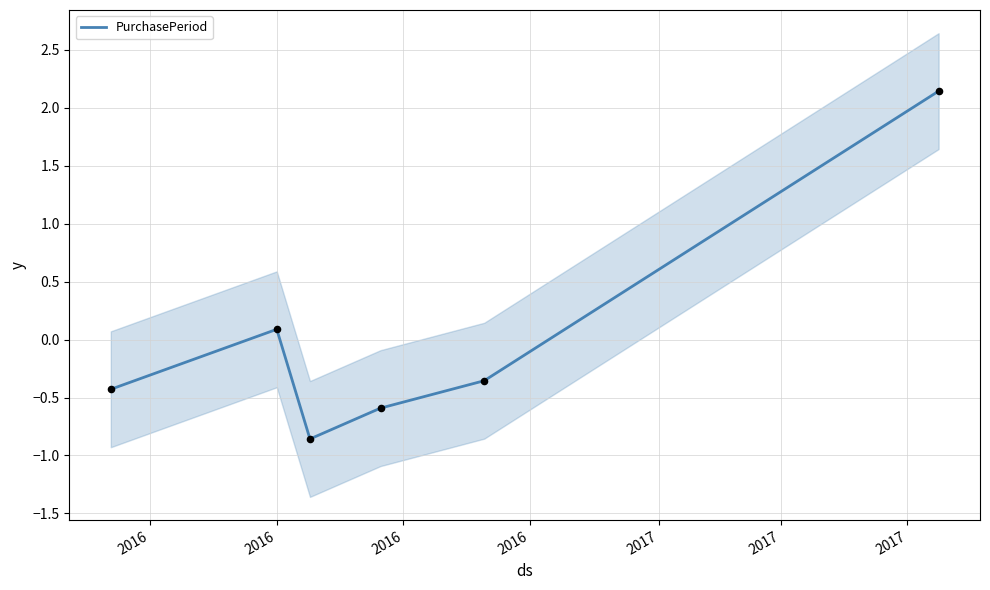

What is the change in value from 2016 to 2016?

-0.9